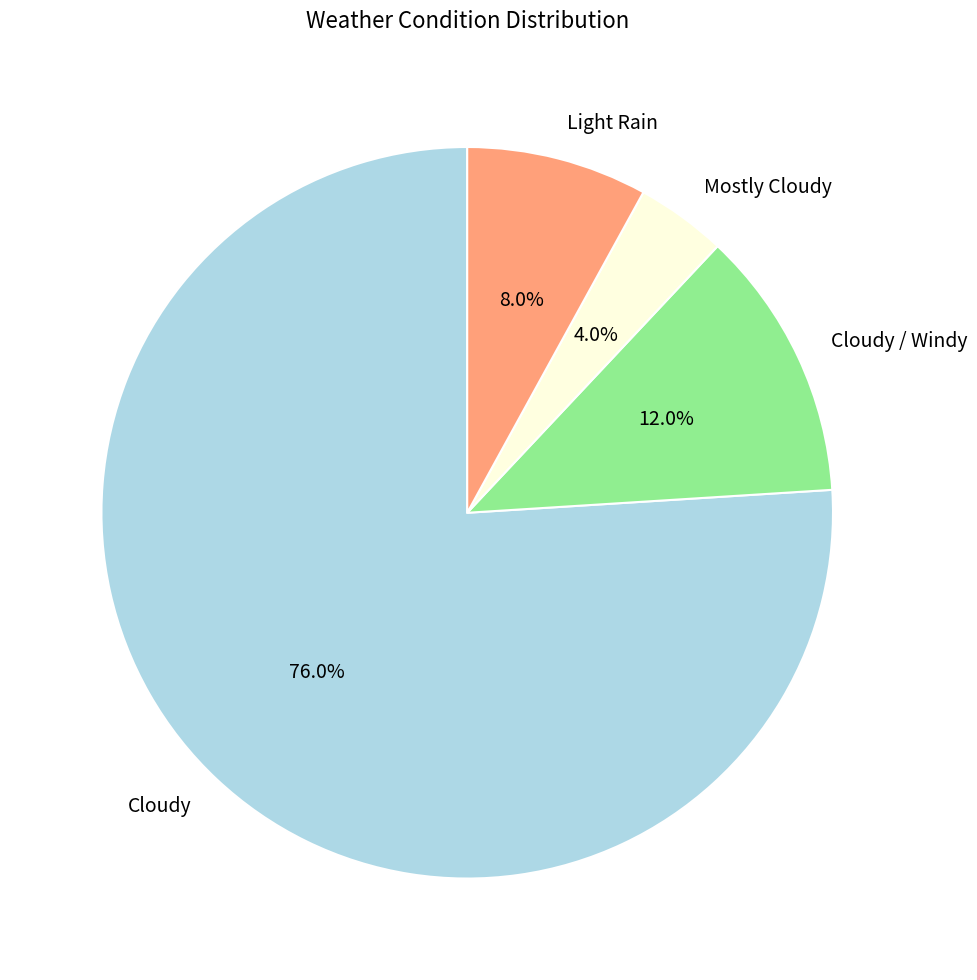

To the nearest percent, what portion does Cloudy represent?

76%